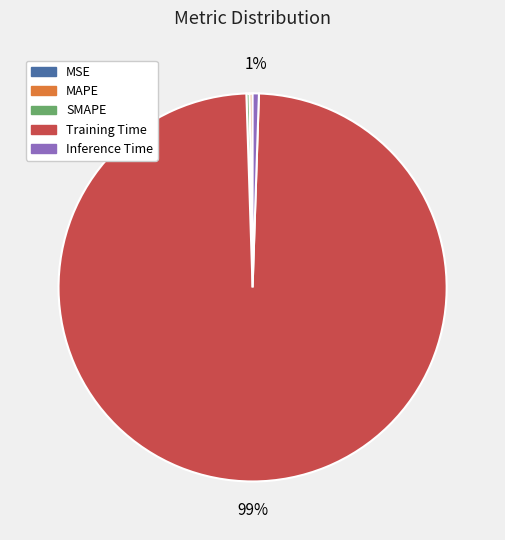

True or false: Training Time accounts for 99% of the total.

True